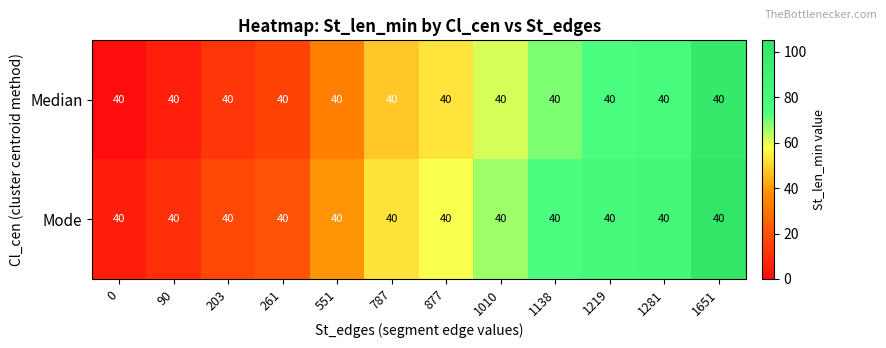

What is the total value across all series at 1219?

152.7